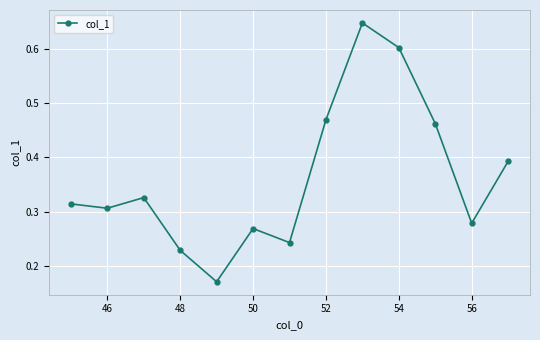

What is the sum of all values?

4.7